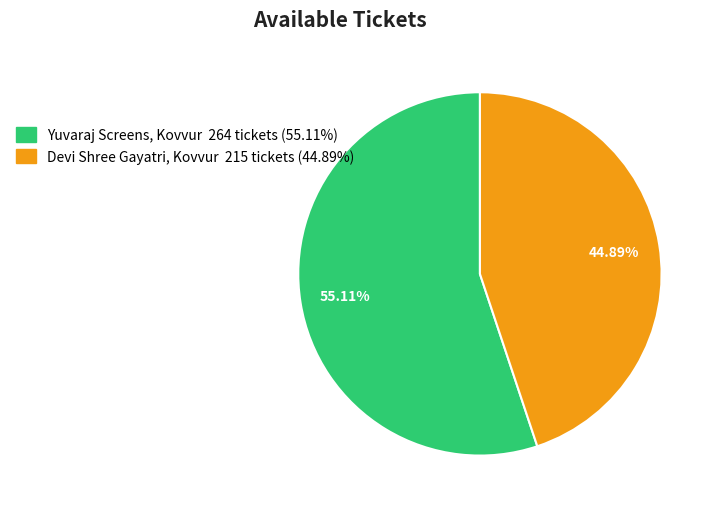

How many segments does this pie chart have?

2